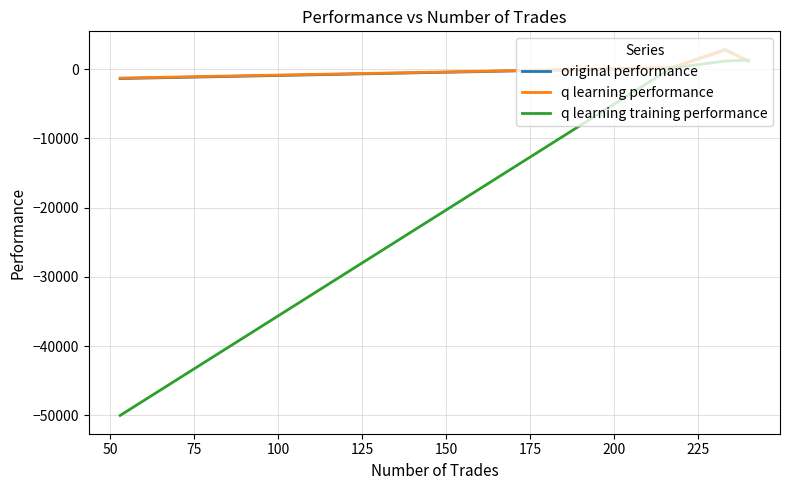

How many values in the q learning training performance series exceed 1152?

2